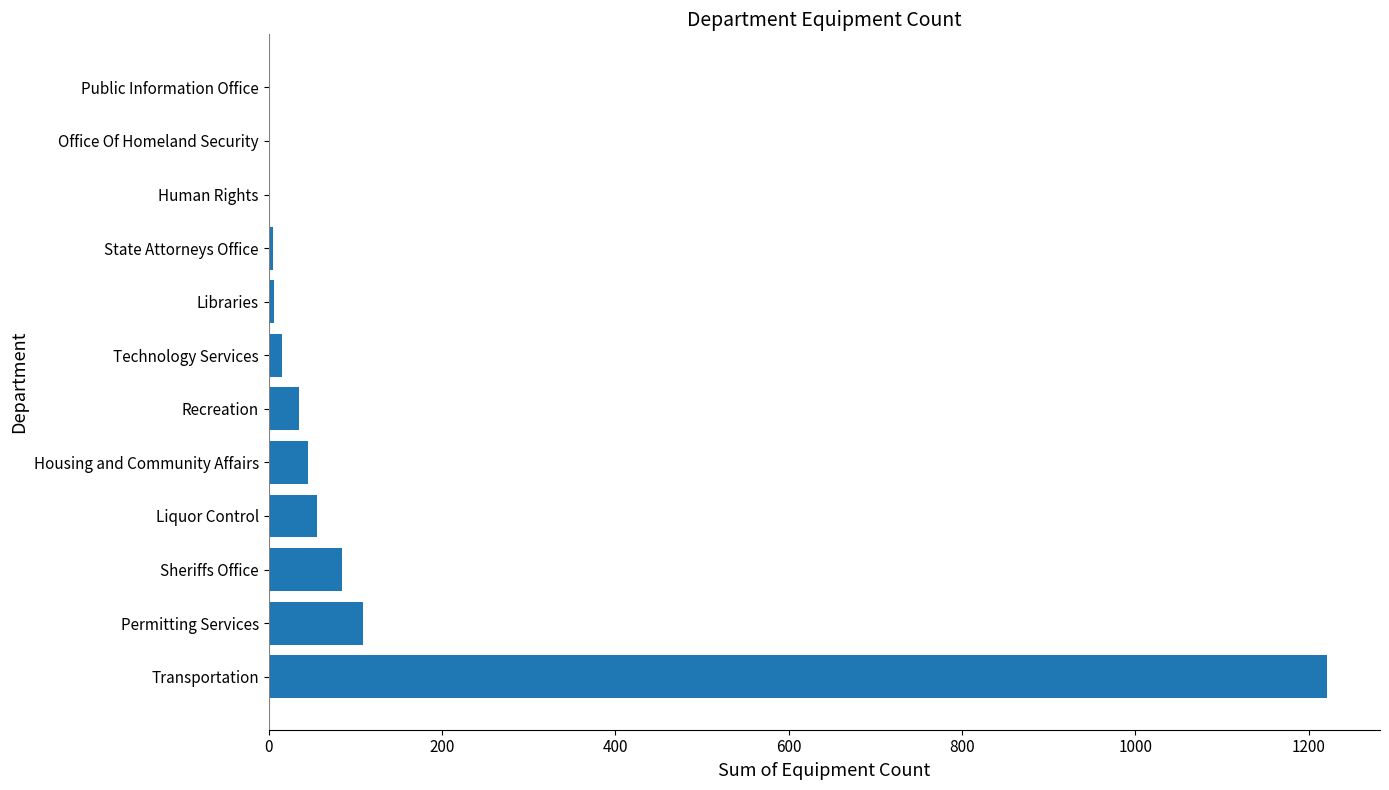

What is the sum of all values?

1582